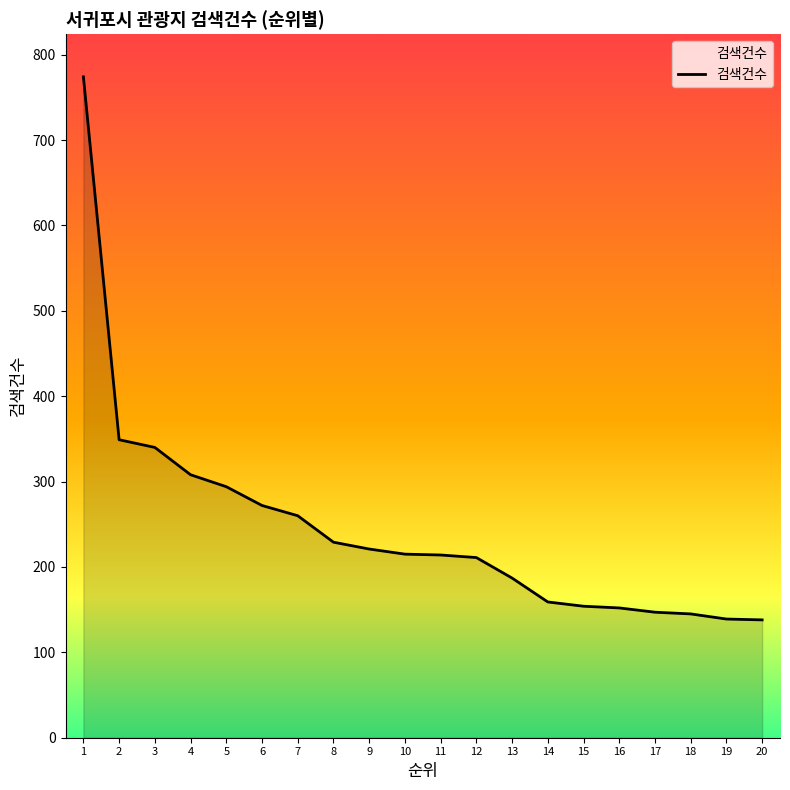

At which category does the chart reach its peak across all series?

1